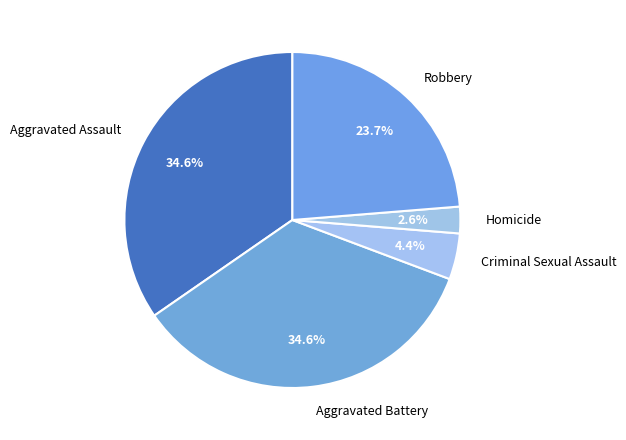

To the nearest percent, what is the combined percentage of Robbery and Aggravated Assault?

58%